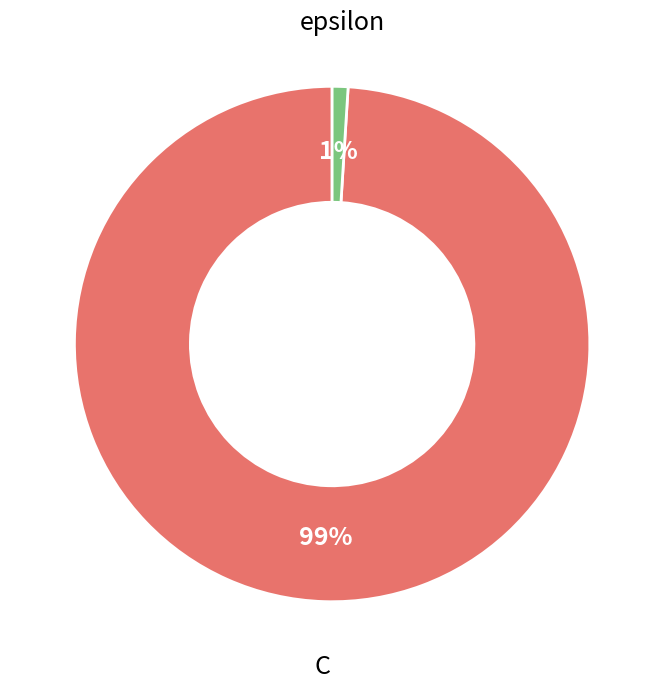

Which has a higher value, C or epsilon?

C